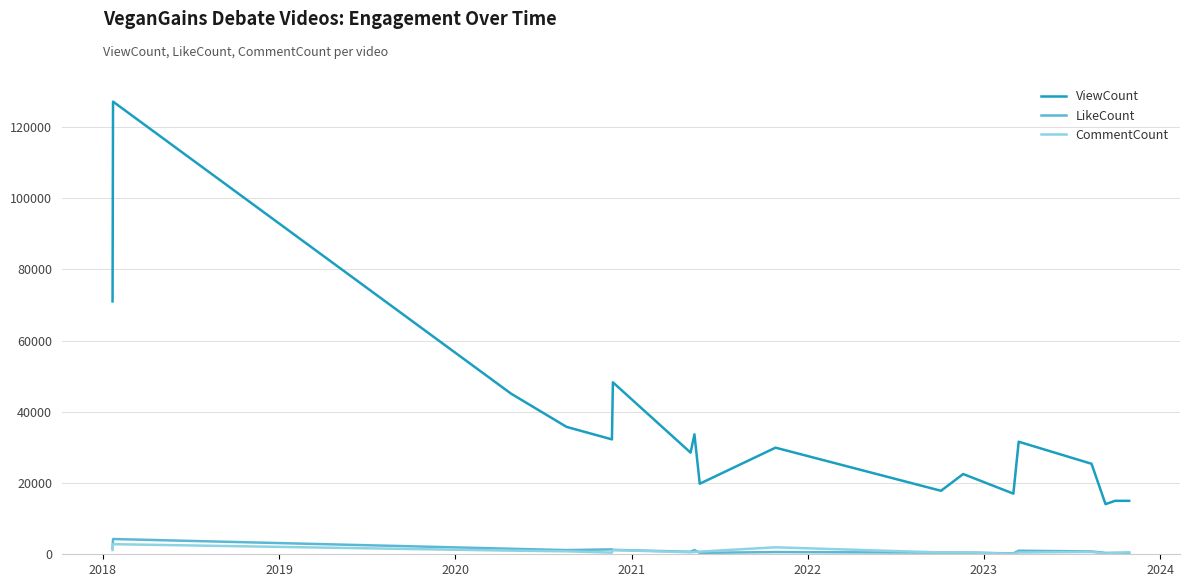

Rank the series by their maximum value, from lowest to highest.

CommentCount, LikeCount, ViewCount